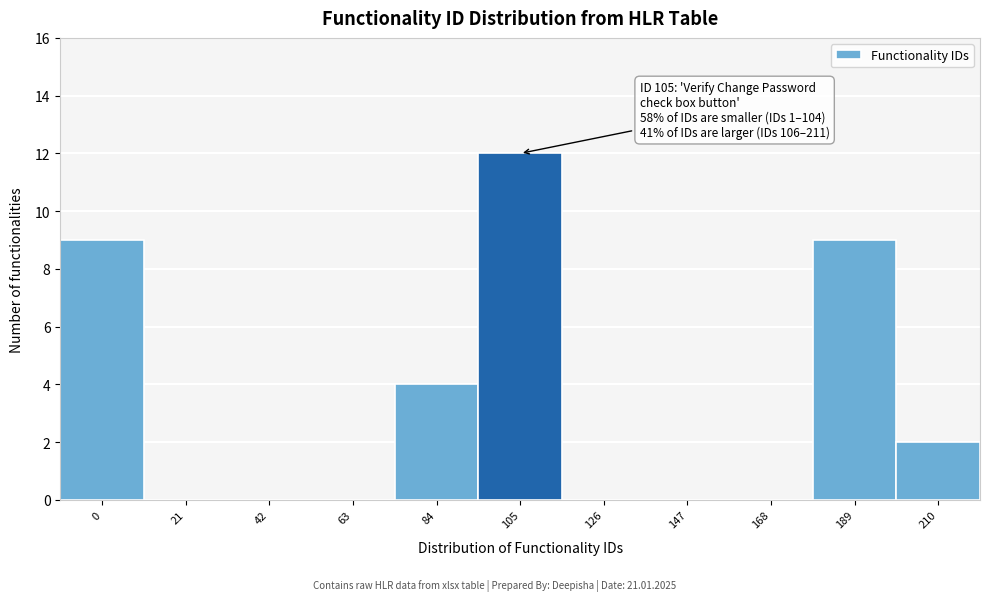

Reading left to right, transcribe all the data shown in this chart.

0=9	21=0	42=0	63=0	84=4	105=12	126=0	147=0	168=0	189=9	210=2